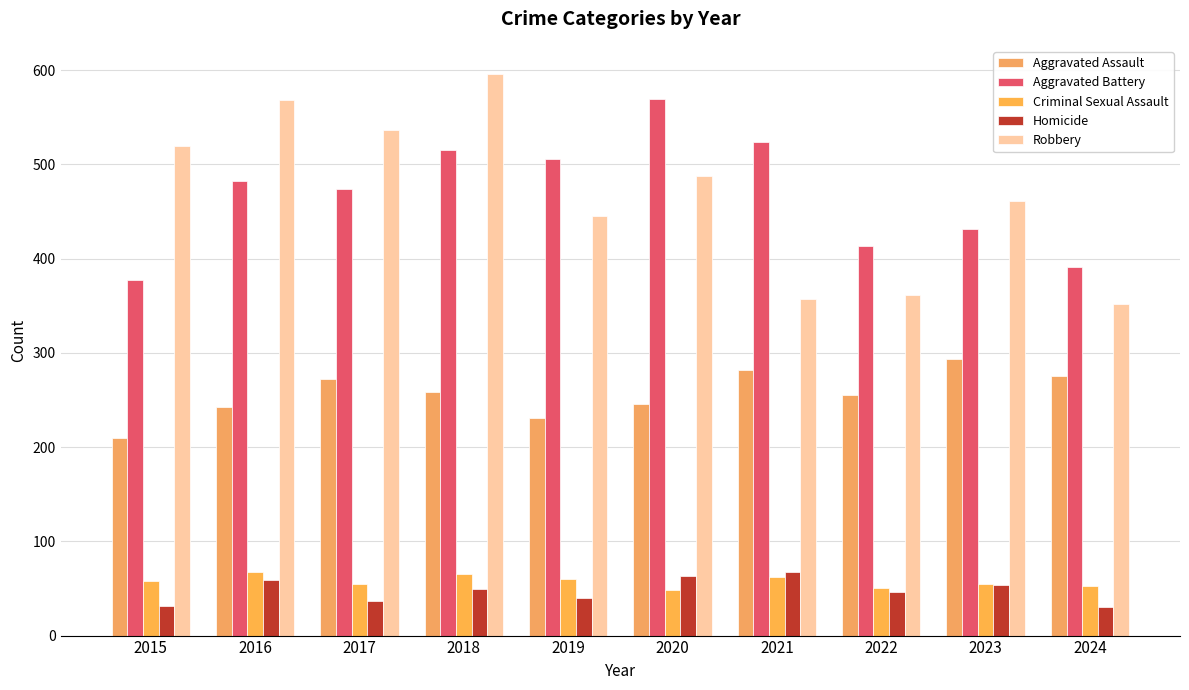

Rank the series by their maximum value, from lowest to highest.

Criminal Sexual Assault, Homicide, Aggravated Assault, Aggravated Battery, Robbery